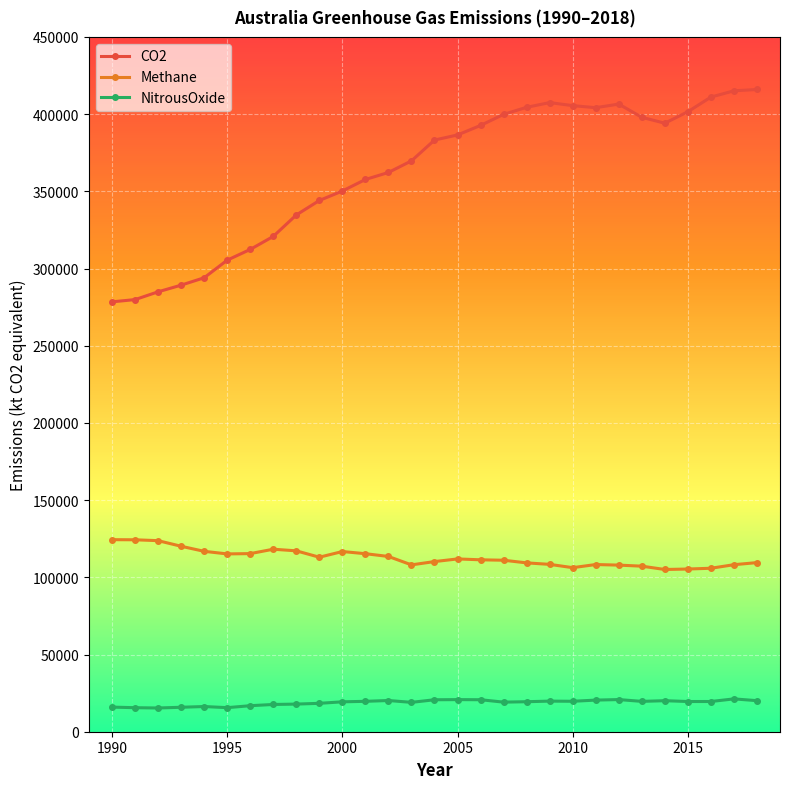

Which series has the largest total across all categories?

CO2